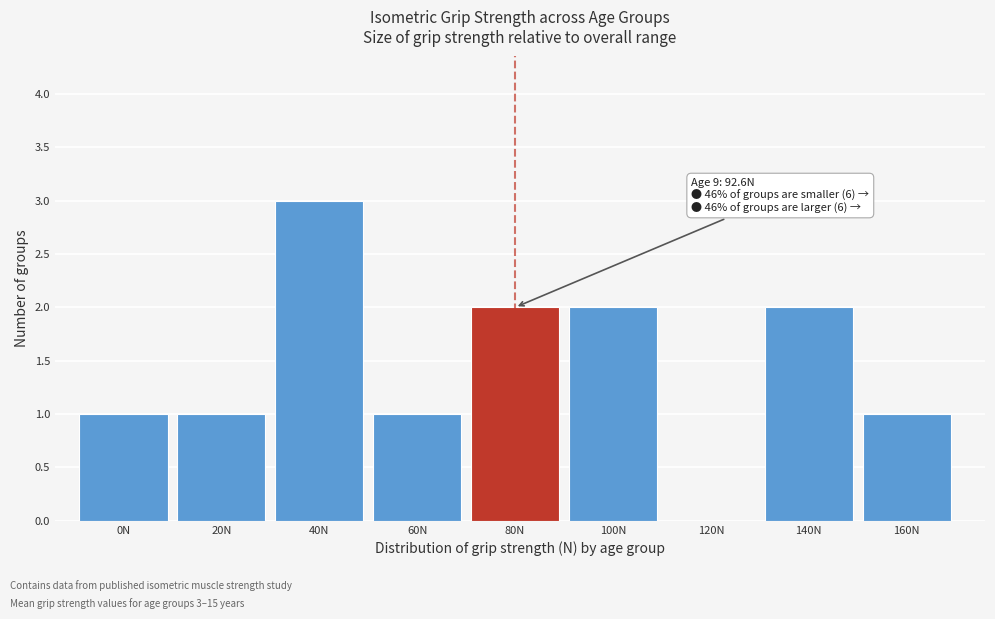

Reading left to right, what are all the values shown in this chart?

0N=1	20N=1	40N=3	60N=1	80N=2	100N=2	120N=0	140N=2	160N=1